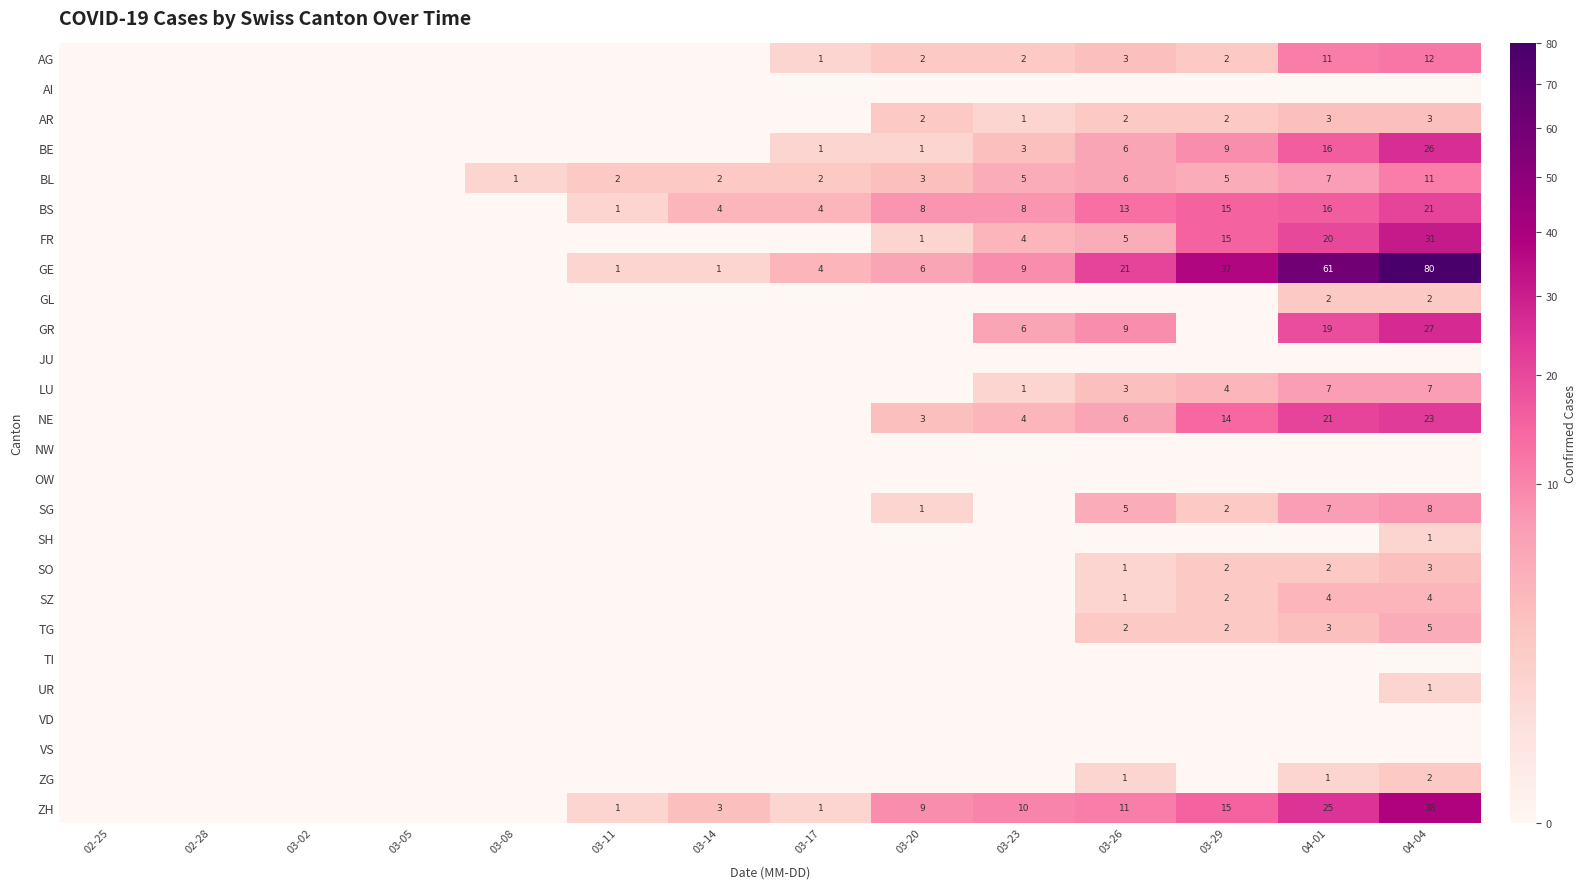

Between 03-23 and 03-17, which is larger?

03-23